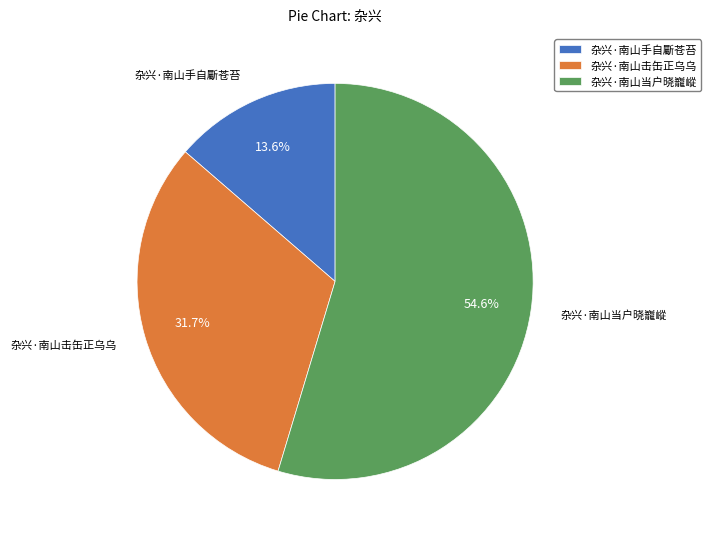

The 杂兴·南山当户晓巃嵷 slice represents 46% of the pie. True or false?

False